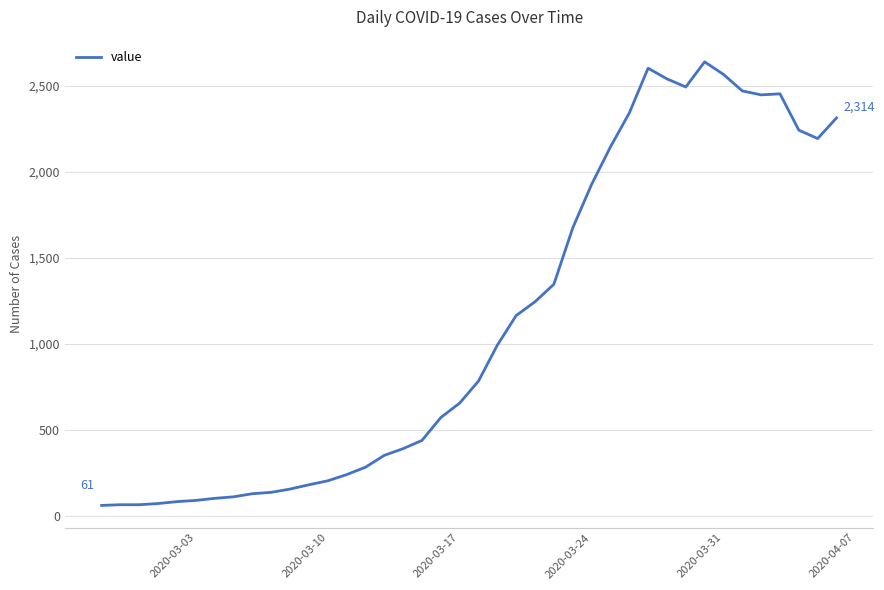

What is the minimum value shown in the chart?

61